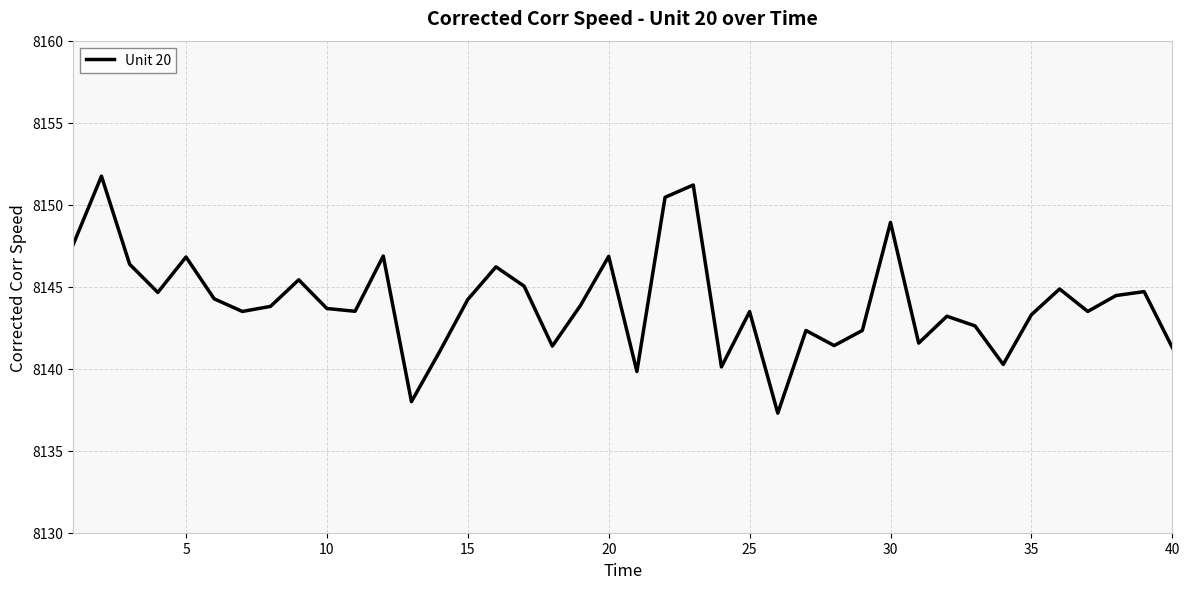

What is the maximum value shown in the chart?

8151.7